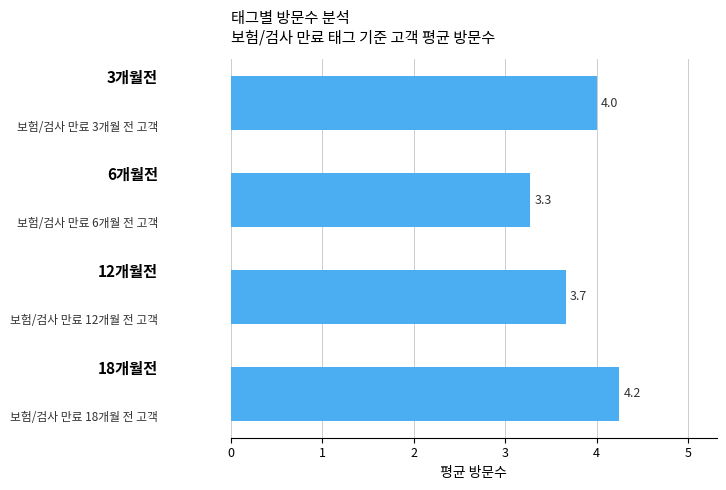

What is the smallest value displayed?

3.3